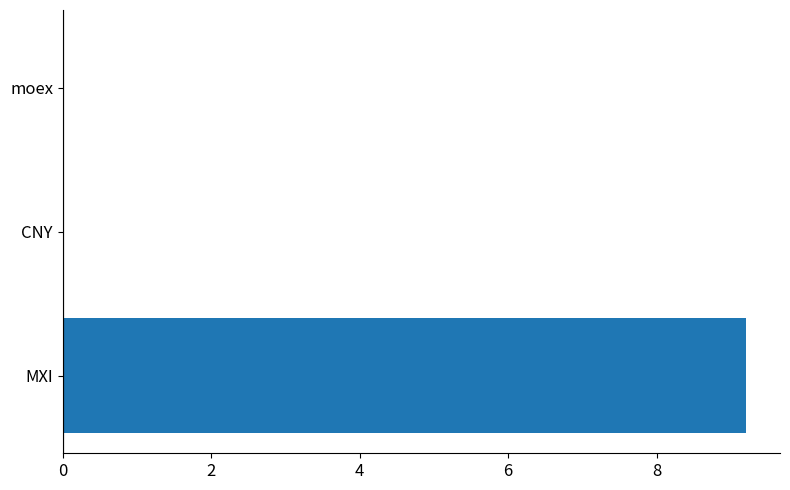

The chart shows a value of 15.1 at MXI. True or false?

False